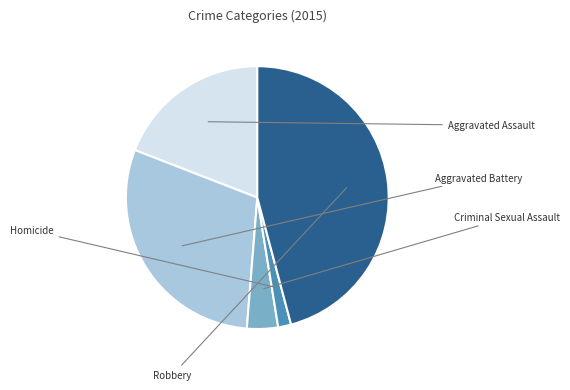

Is there a majority slice in this chart?

No